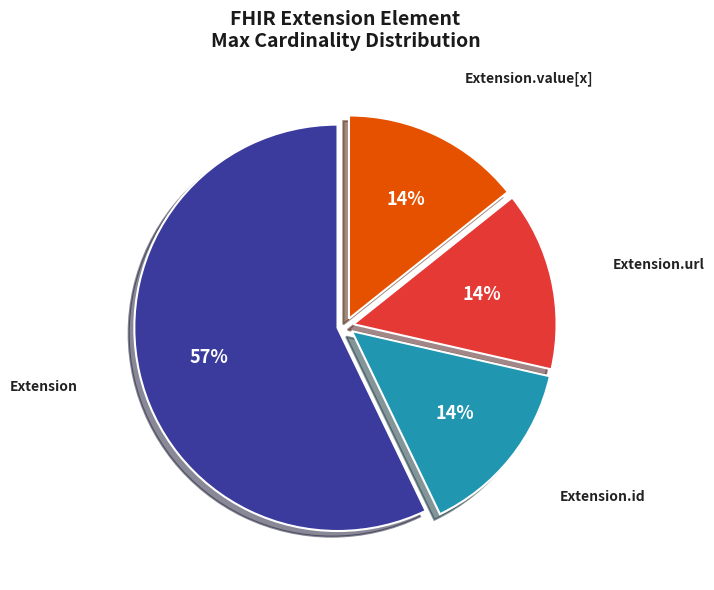

Count the number of slices in the pie.

4